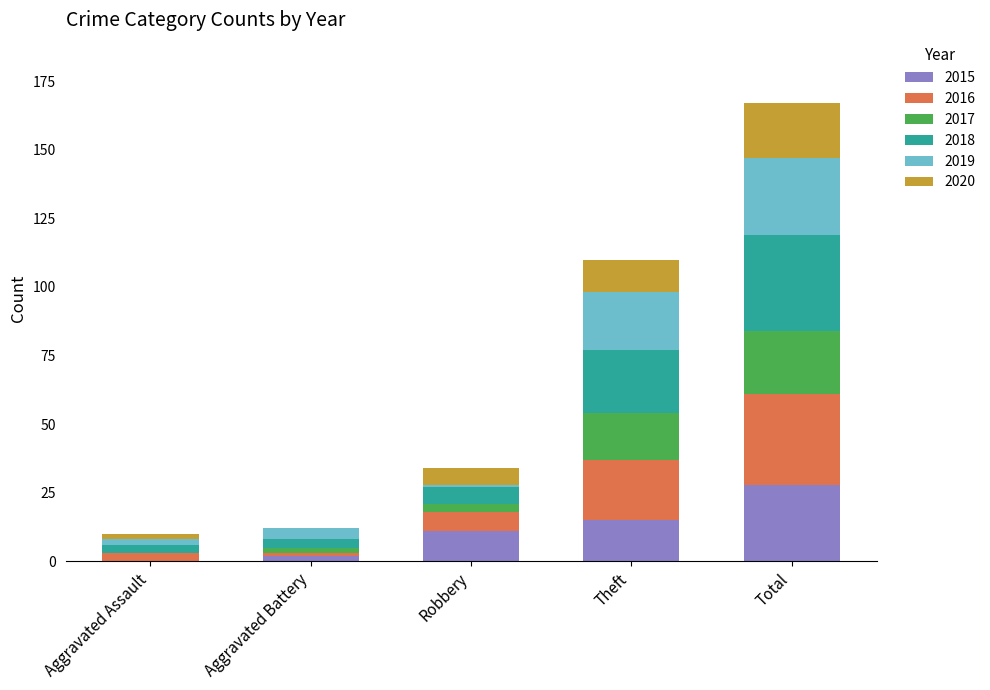

The 2015 series shows 6 at Total. True or false?

False